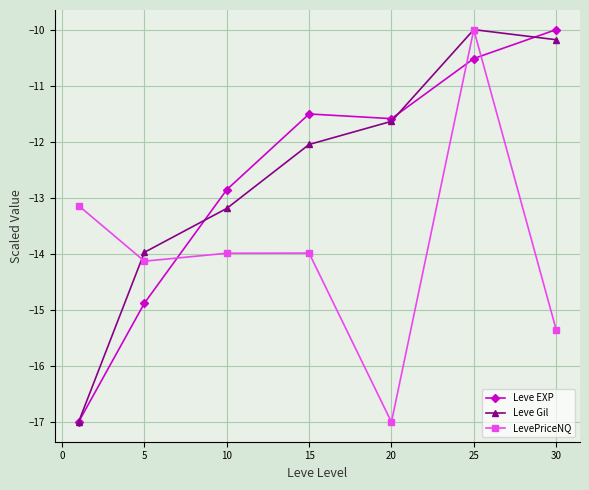

How many lines are shown in the chart?

3